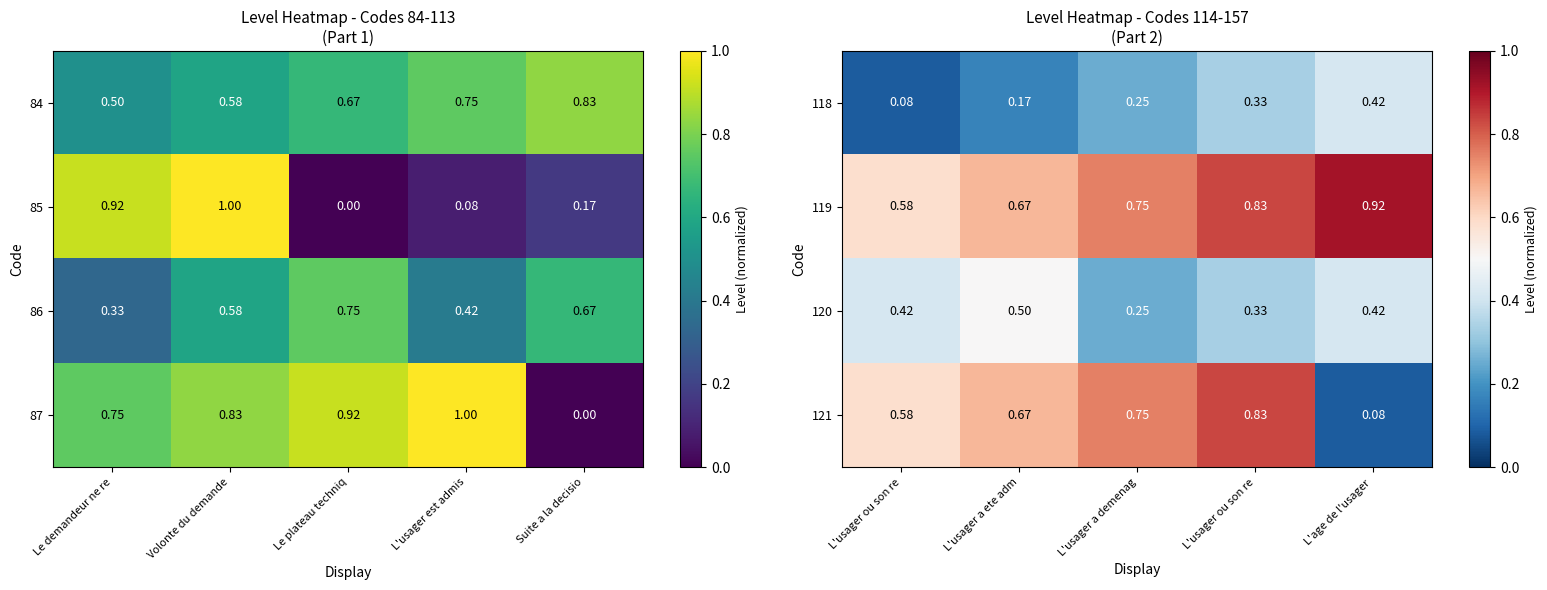

Is the value of 86 at Volonte du demande greater than the value of 87 at L'usager est admis?

No